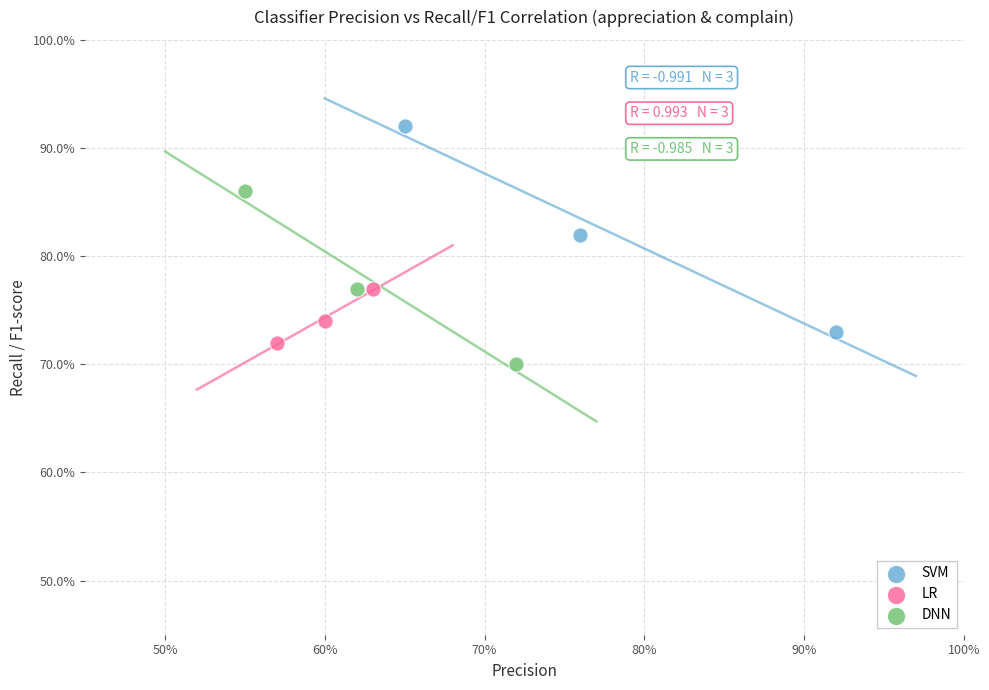

Which series has the widest spread of Y values?

SVM